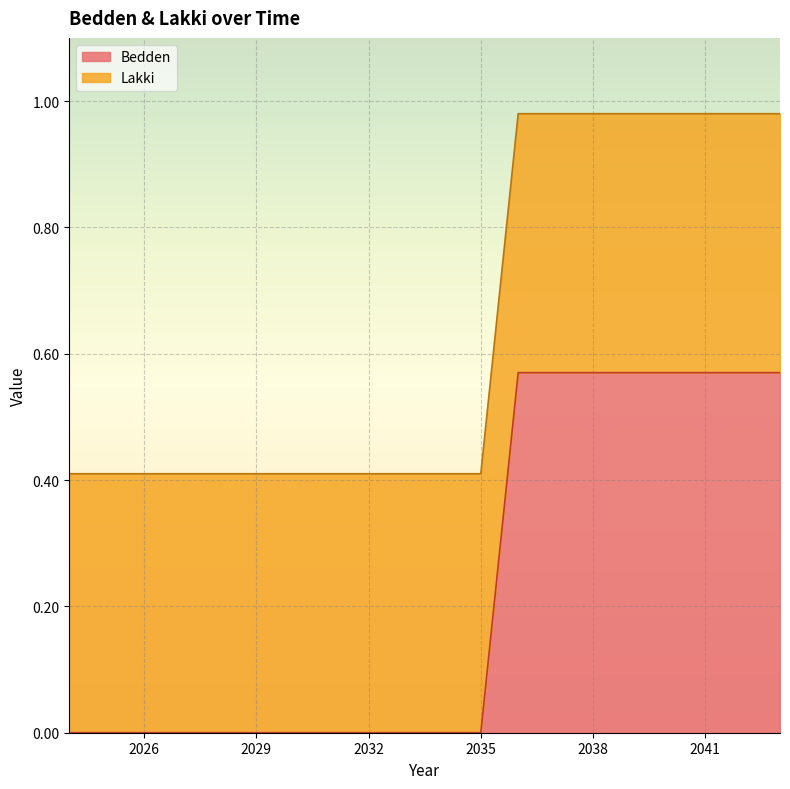

What is the sum of the values at 2040 and 2039?

1.1